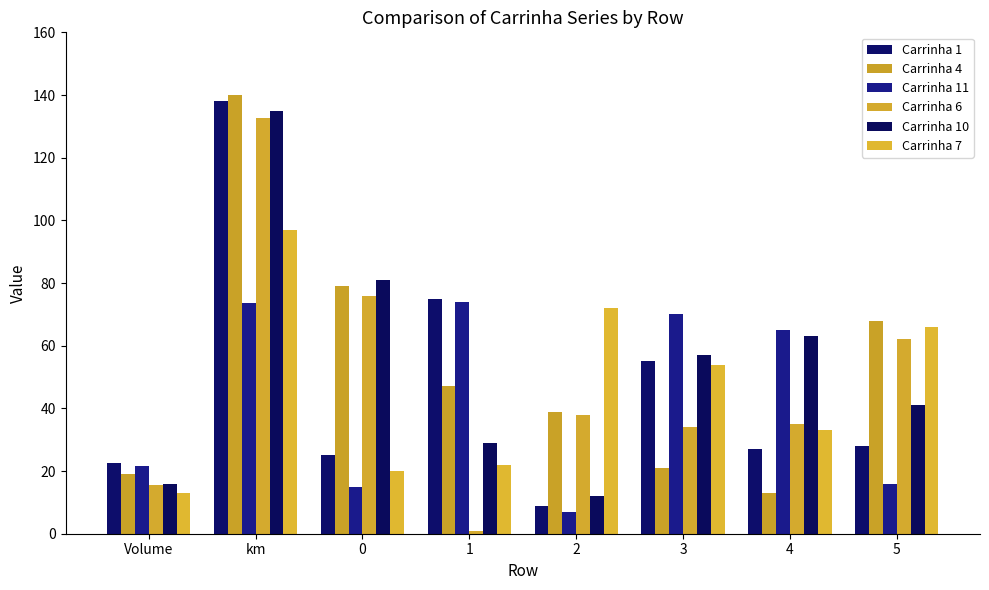

Is the value of Carrinha 4 at km greater than the value of Carrinha 1 at km?

Yes